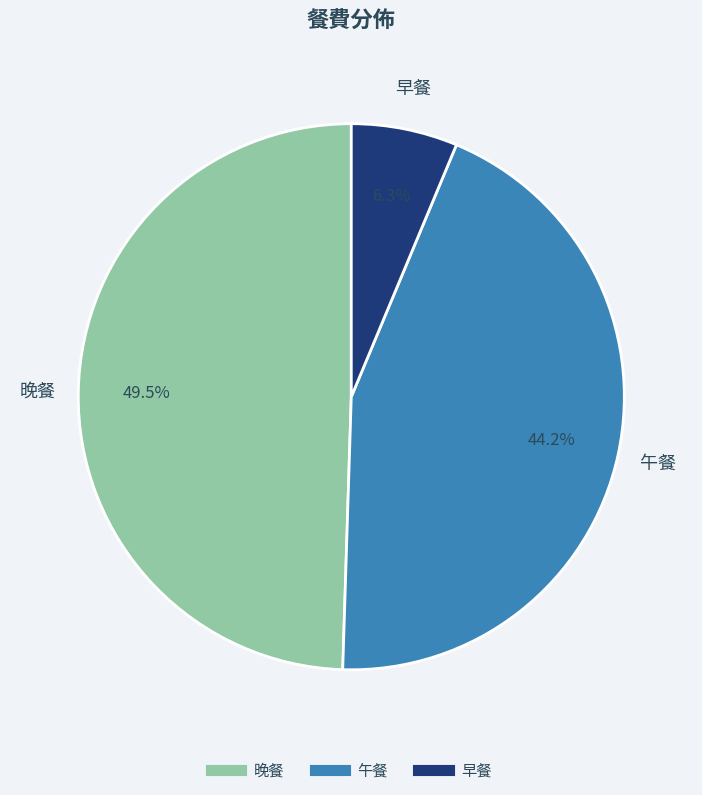

Approximately how many times larger is the value at 午餐 compared to 晚餐?

0.9